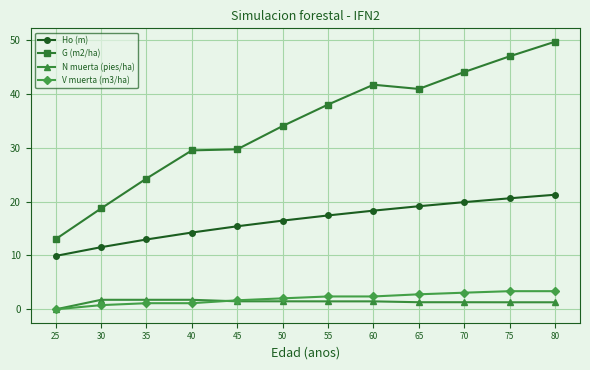

At which category does the chart reach its peak across all series?

80